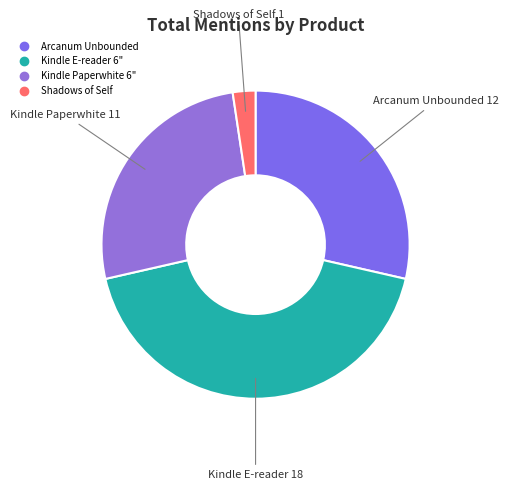

How many slices are in this pie chart?

4